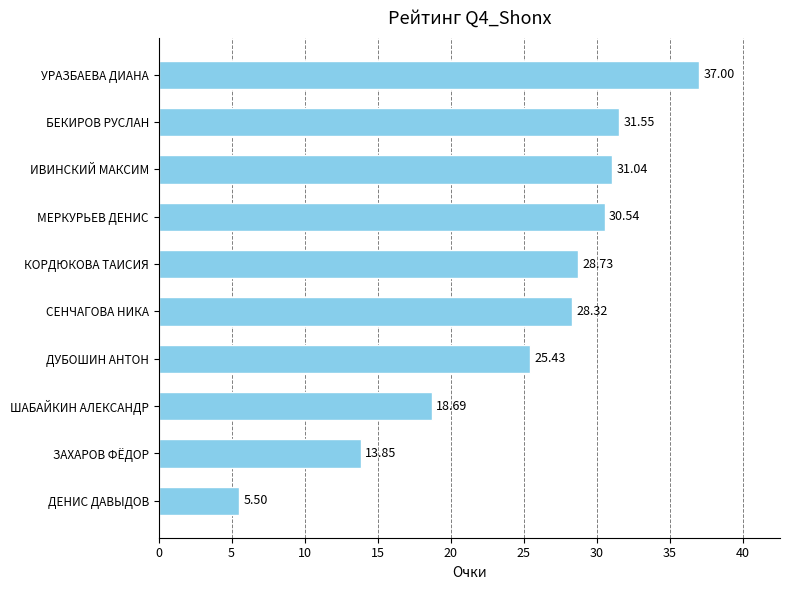

How many data points are less than 28?

4